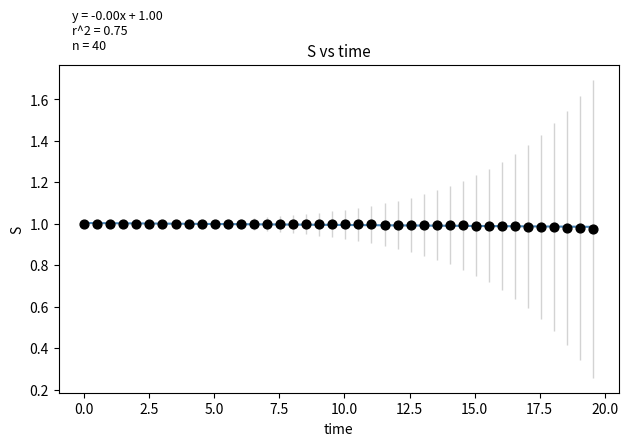

What is the range of X values (max minus min)?

19.6